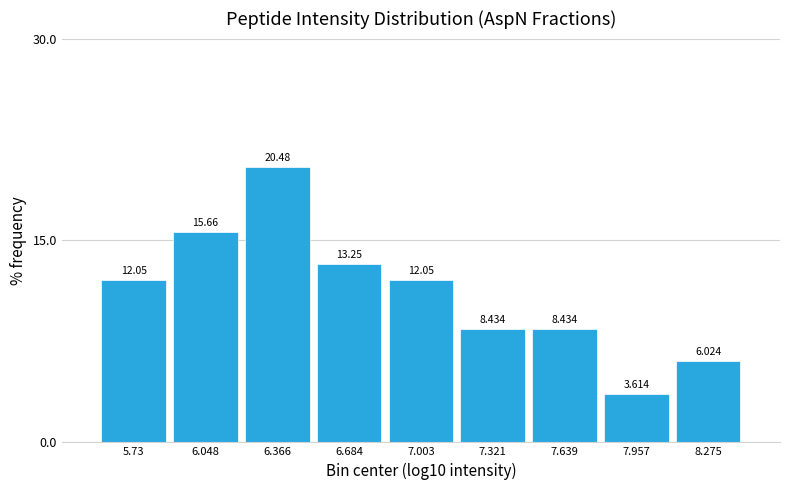

Over which range of the x-axis is the bar tallest?

6.20 to 6.55